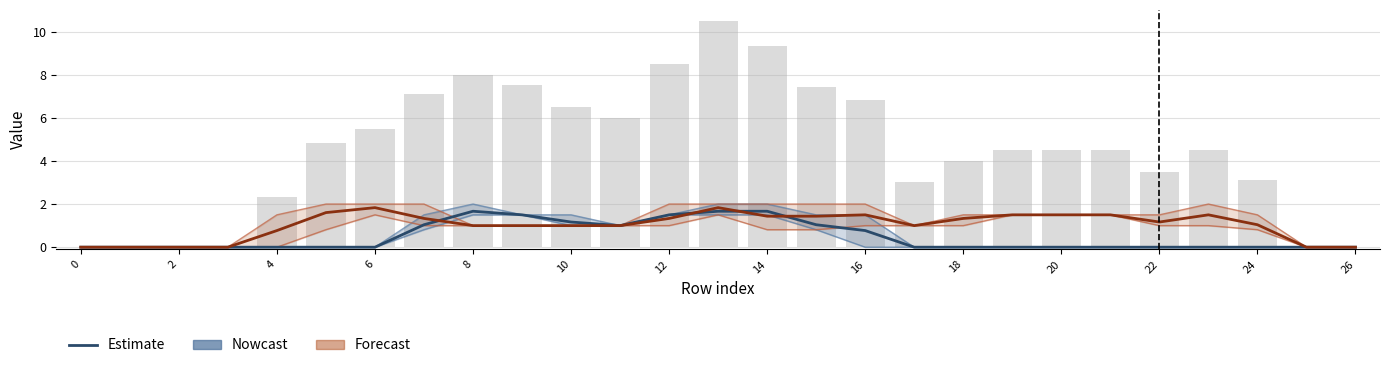

True or false: Forecast has a value of 1.5 at 8.

False